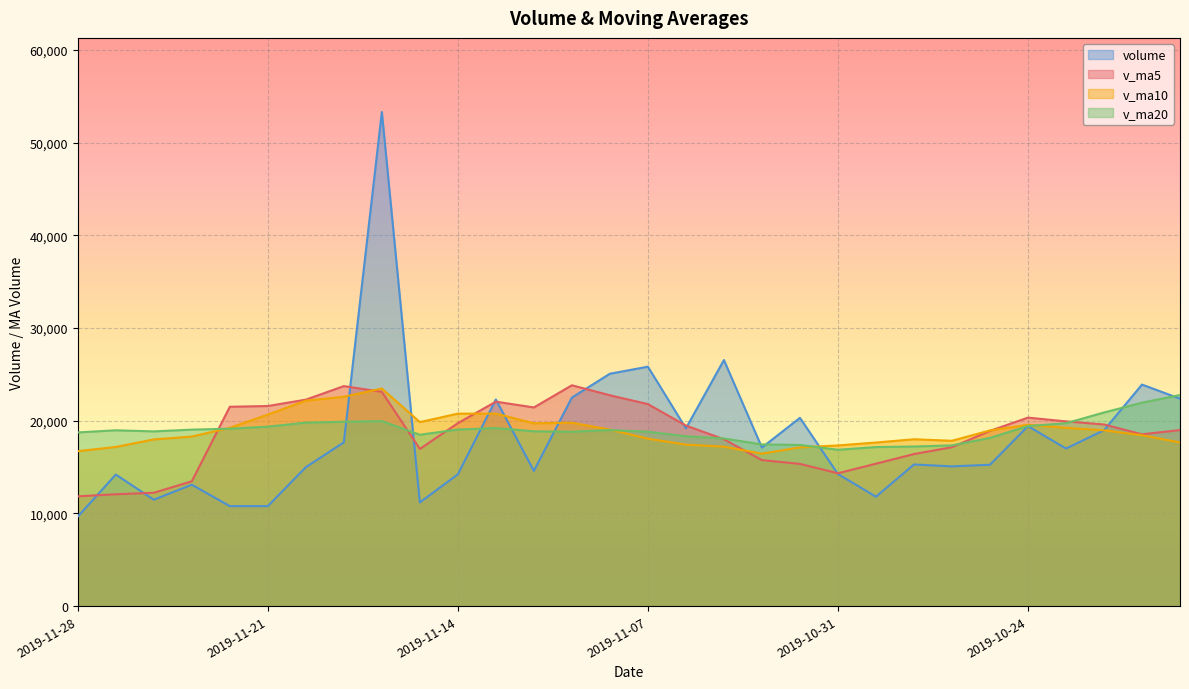

The v_ma20 series shows 21943.8 at 2019-10-21. True or false?

True